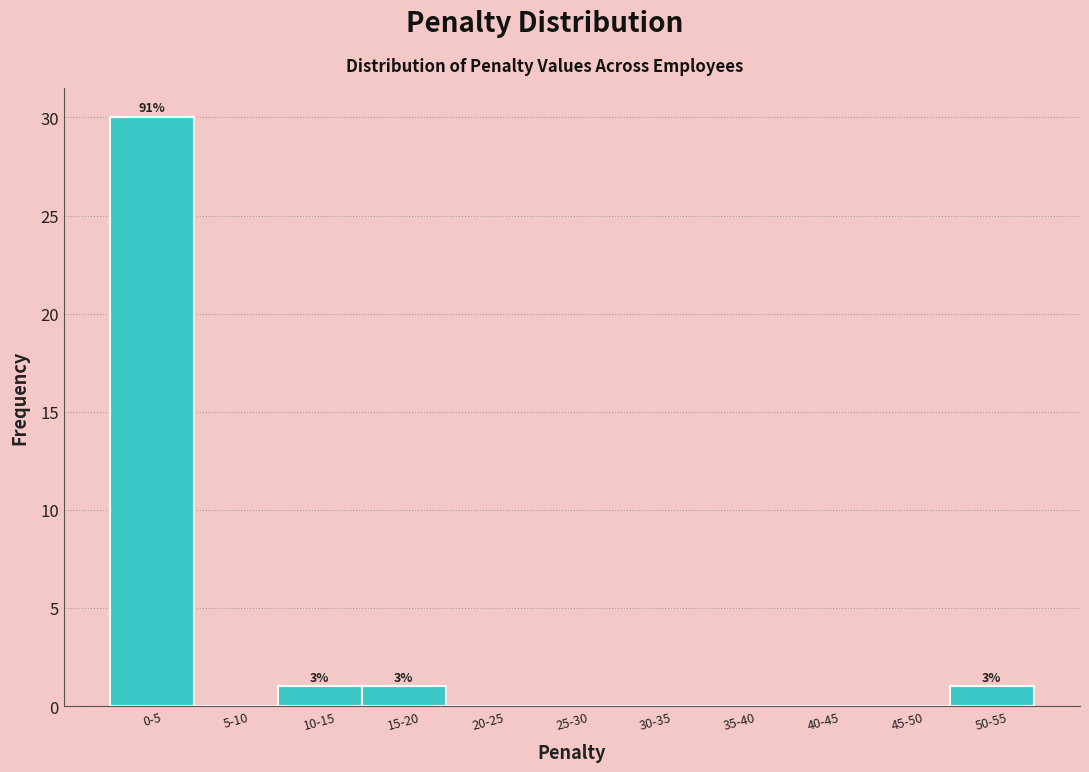

Reading left to right, what are all the values shown in this chart?

0-5=30	5-10=0	10-15=1	15-20=1	20-25=0	25-30=0	30-35=0	35-40=0	40-45=0	45-50=0	50-55=1